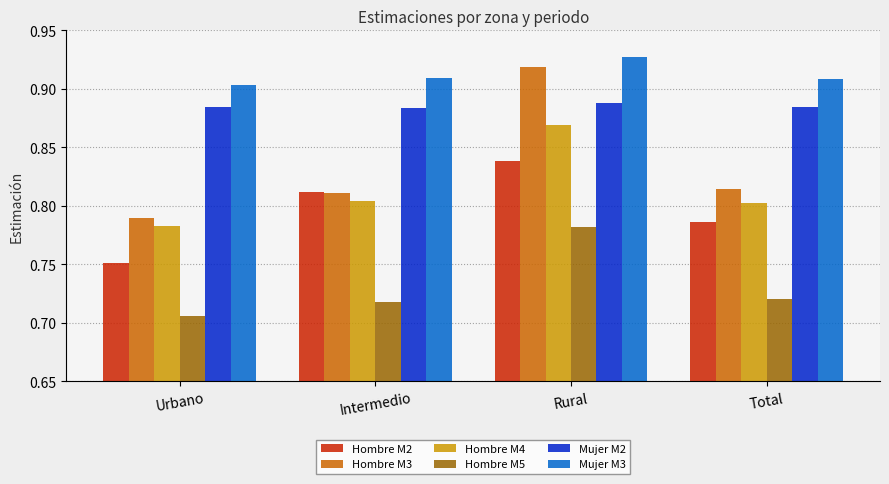

Which series has the largest range (max minus min)?

Hombre M3